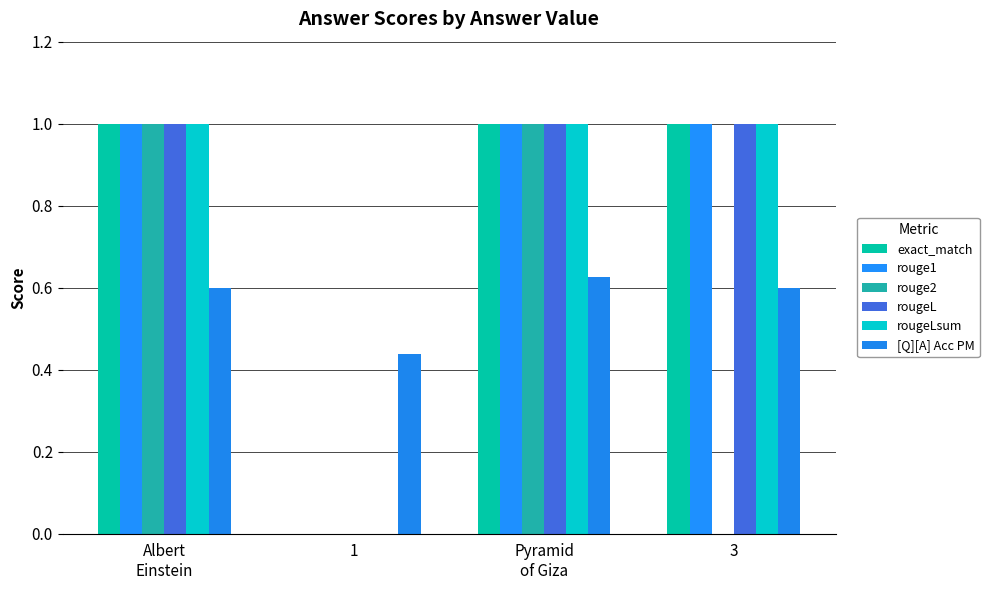

How many values in exact_match are above zero?

3